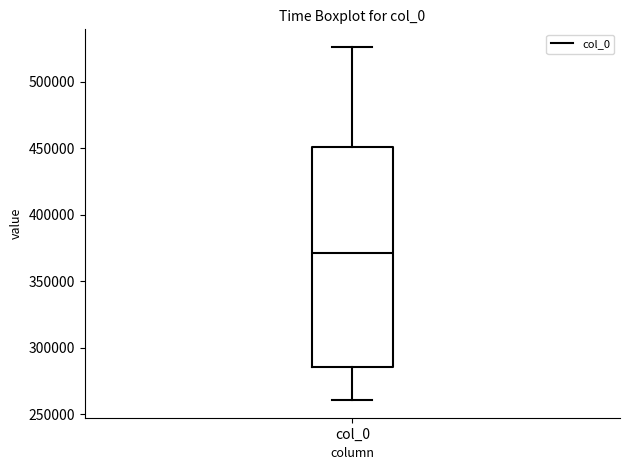

Read this box plot against the y-axis: the position of the median line, the range covered by the box, and the ends of both whiskers. The values are not printed on the chart, so give them approximately, as read against the axis.

median 370000, box 285000 to 450000, whiskers 260000 to 525000